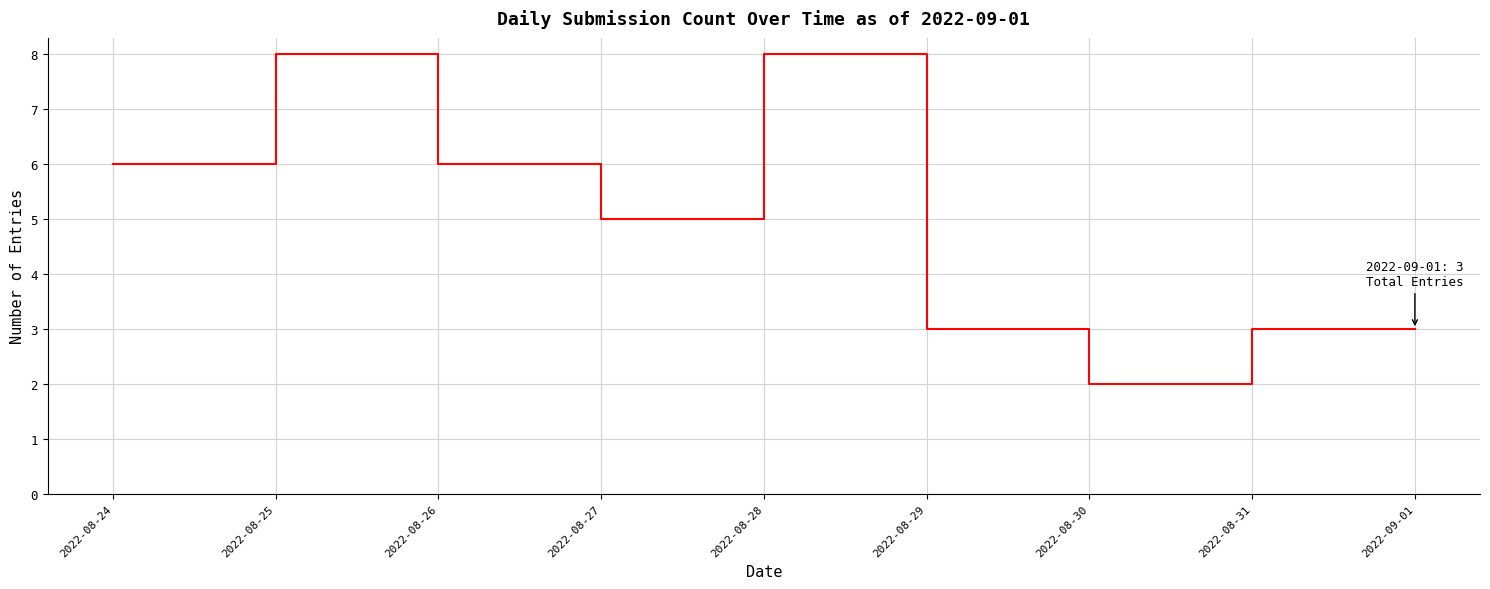

The chart shows a value of 4 at 2022-08-28. True or false?

False